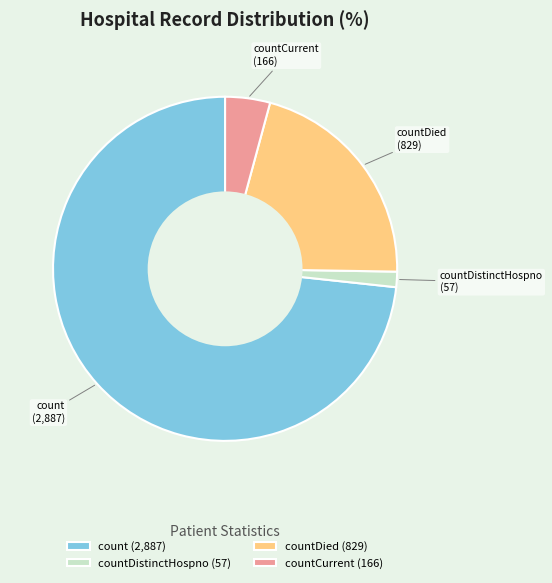

Which slice represents more than half of the pie?

count (2,887)